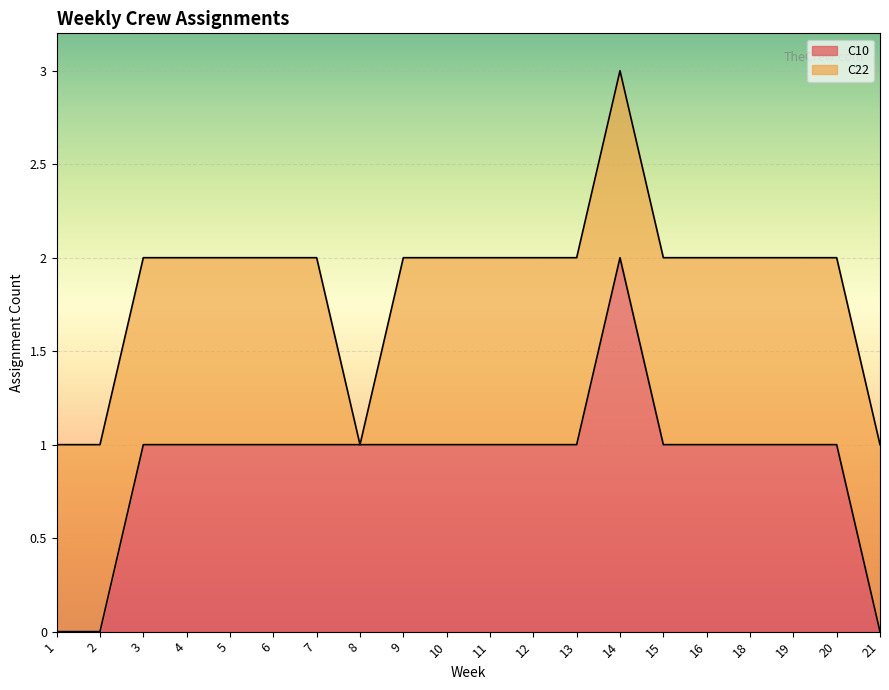

Reading right to left, list all the values displayed in this chart.

0	1	1	1	1	1	2	1	1	1	1	1	1	1	1	1	1	1	0	0